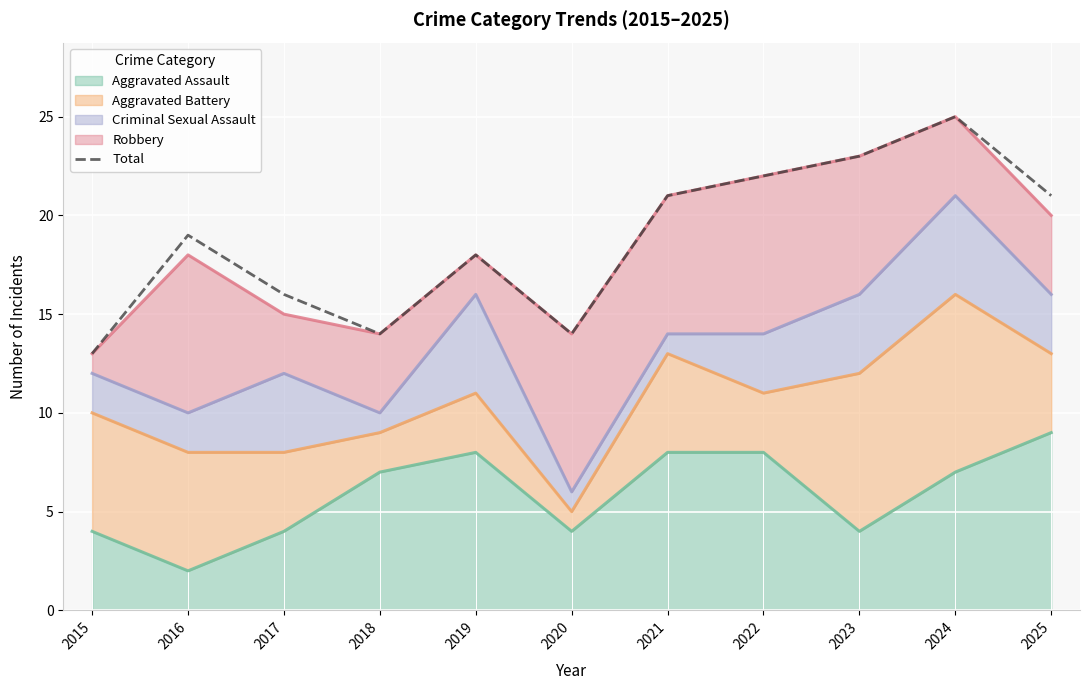

How many data points are above 19?

5